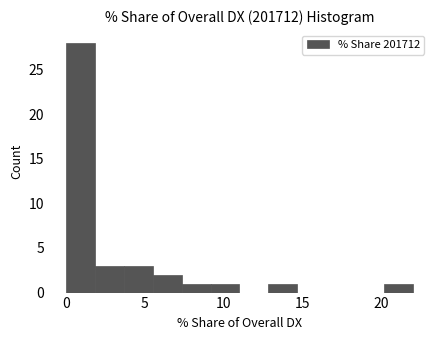

Read against the x-axis, roughly where is the centre of the tallest bar?

1.0